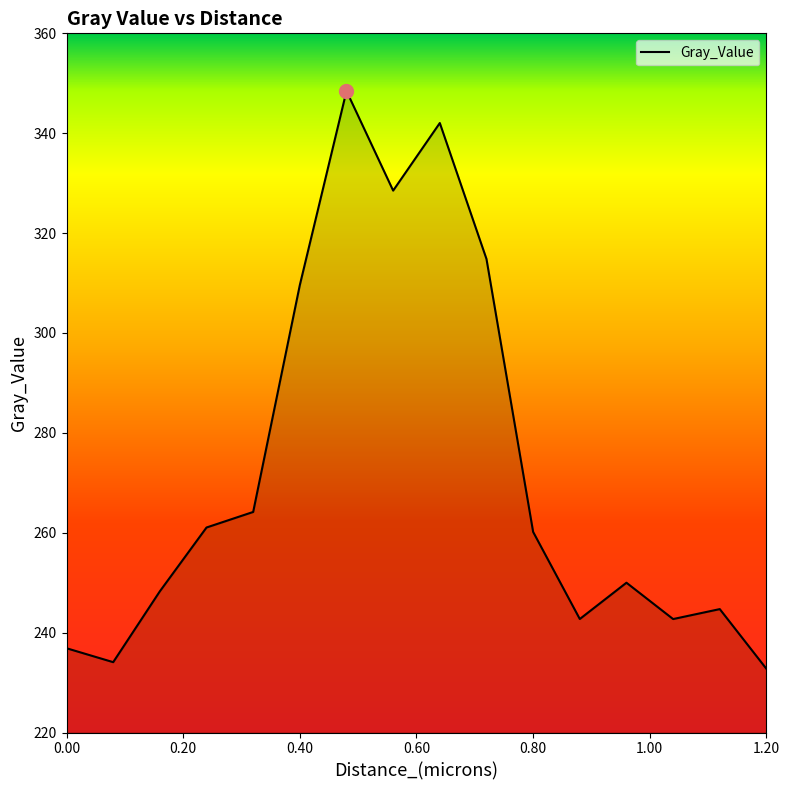

True or false: there are more than 1 points higher than both neighbors.

True